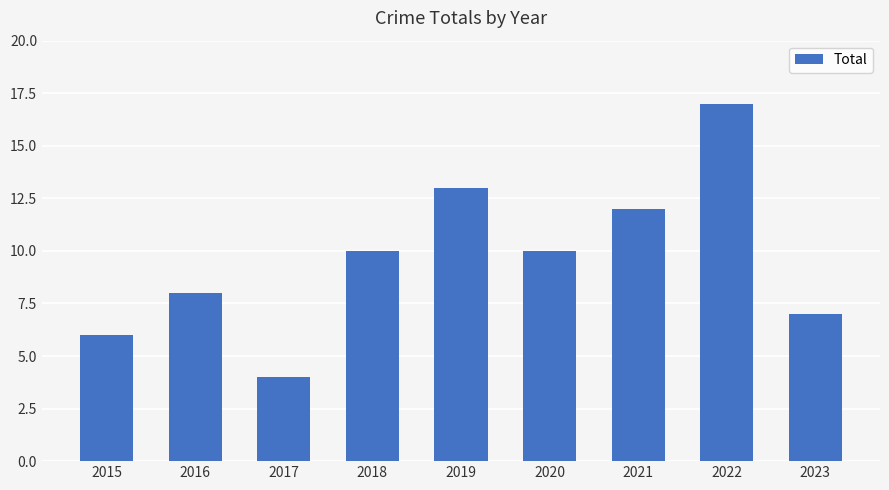

What is the minimum value shown in the chart?

4